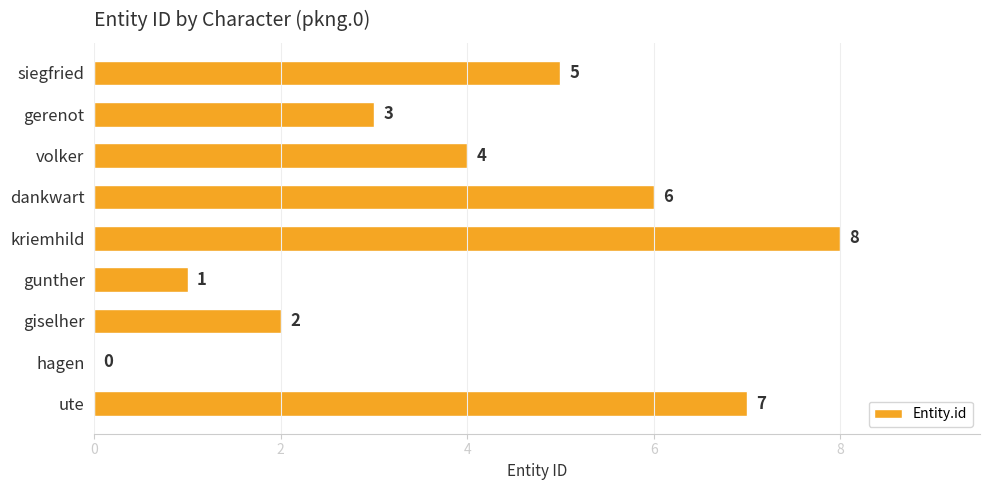

Reading bottom to top, what are all the values shown in this chart?

ute=7	hagen=0	giselher=2	gunther=1	kriemhild=8	dankwart=6	volker=4	gerenot=3	siegfried=5